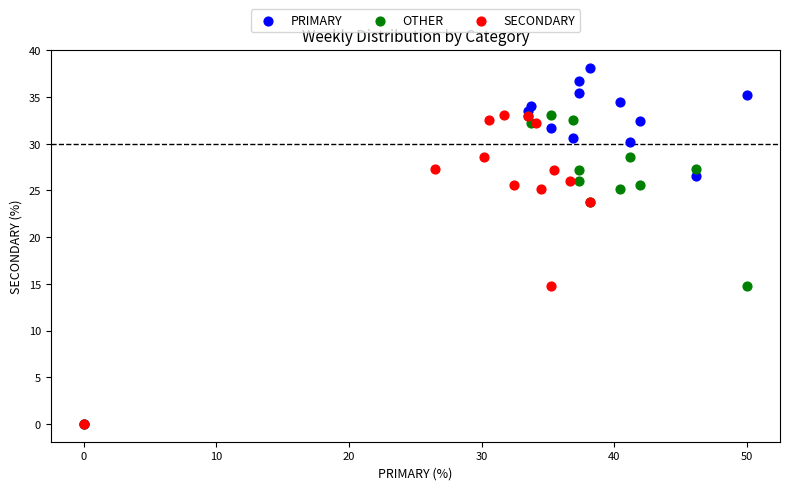

Which series has the largest Y range (max minus min)?

PRIMARY